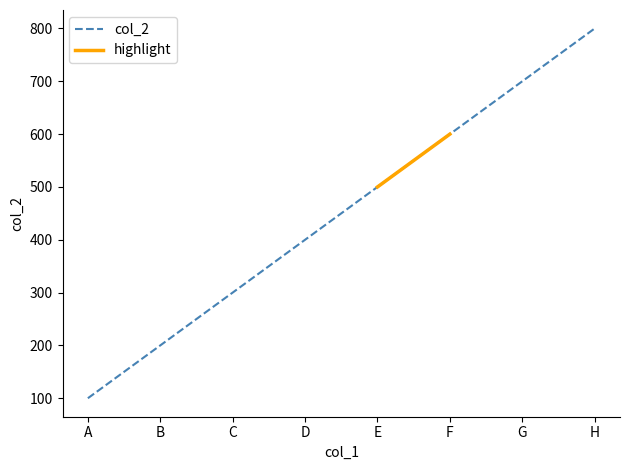

How many lines are shown in the chart?

1